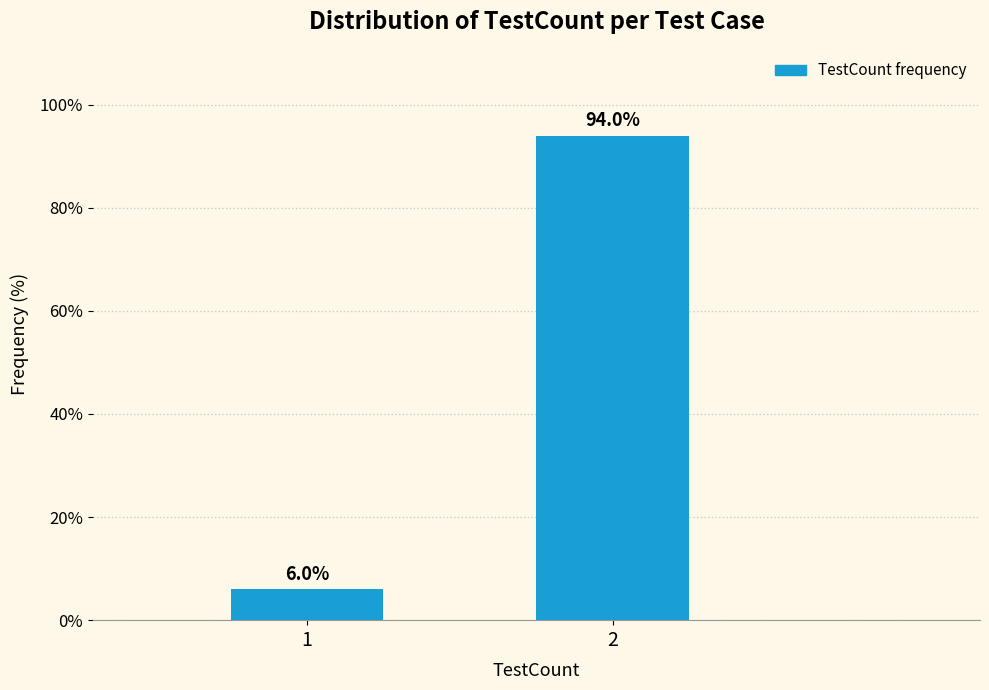

Reading right to left, transcribe all the data shown in this chart.

94.0	6.0